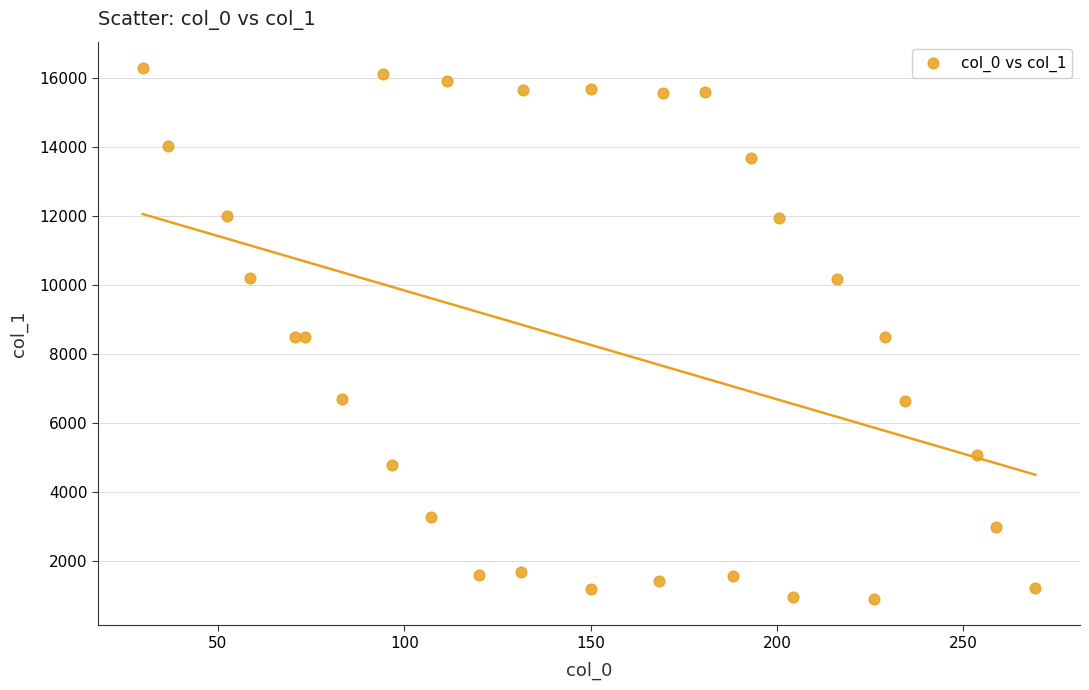

What is the range of Y values (max minus min)?

15365.9